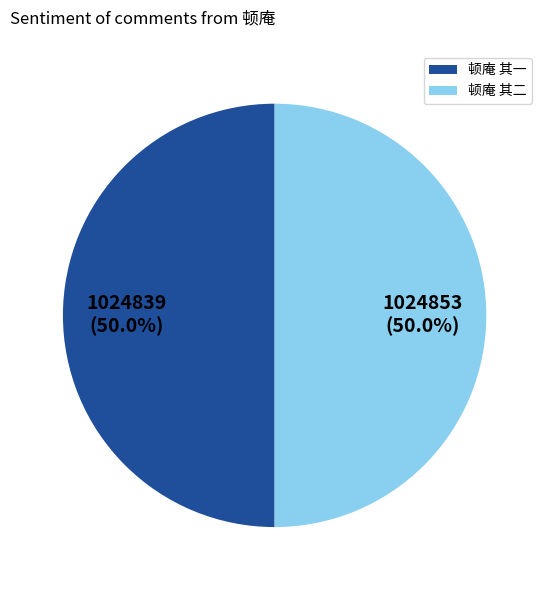

Approximately how many times larger is the value at 顿庵 其二 compared to 顿庵 其一?

1.0